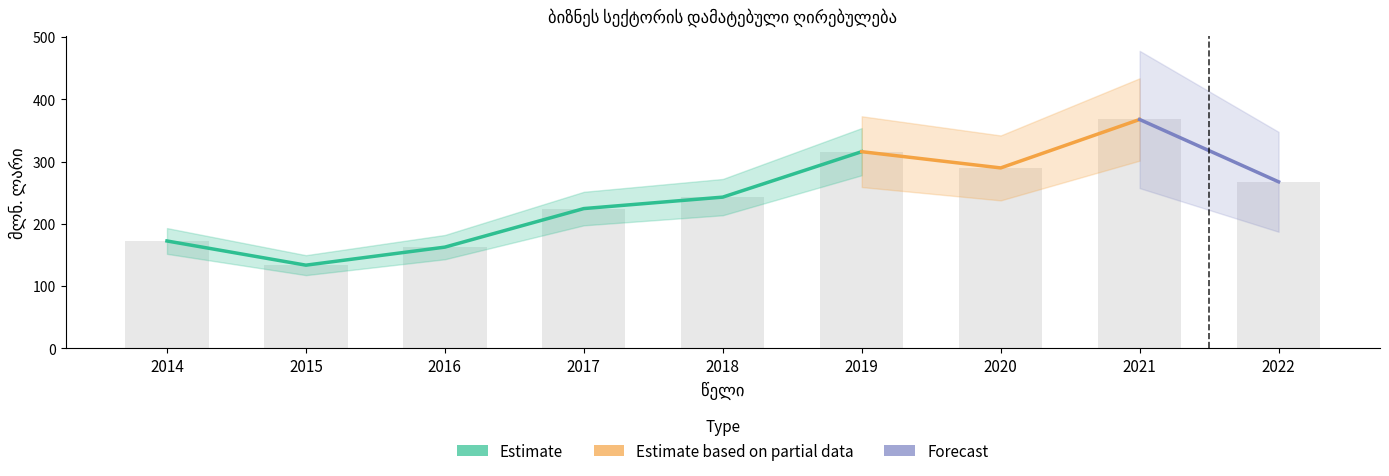

Reading left to right, transcribe all the data shown in this chart.

2014=172.4	2015=133.5	2016=162.5	2017=224.4	2018=242.8	2019=315.8	2020=289.7	2021=367.5	2022=267.4